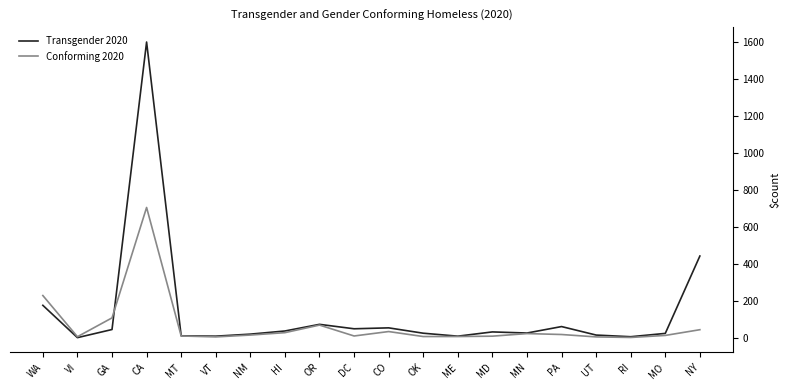

Is the value of Conforming 2020 at MD greater than the value of Transgender 2020 at GA?

No